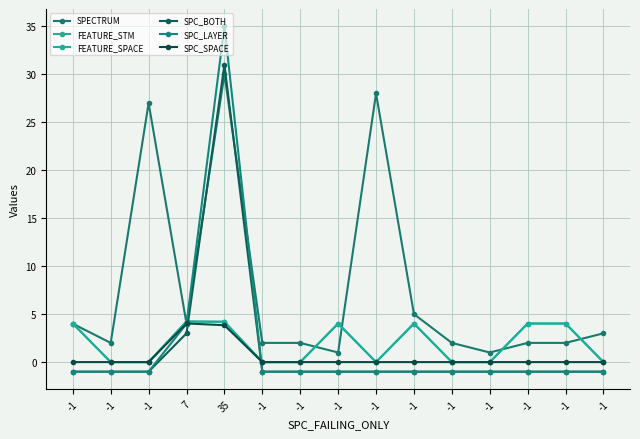

Is this an area chart (filled region under the line)?

No